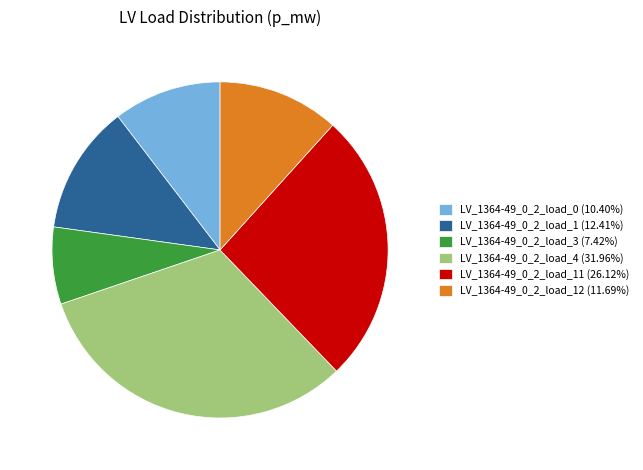

Does LV_1364-49_0_2_load_3 (7.42%) represent more than half of the total?

No